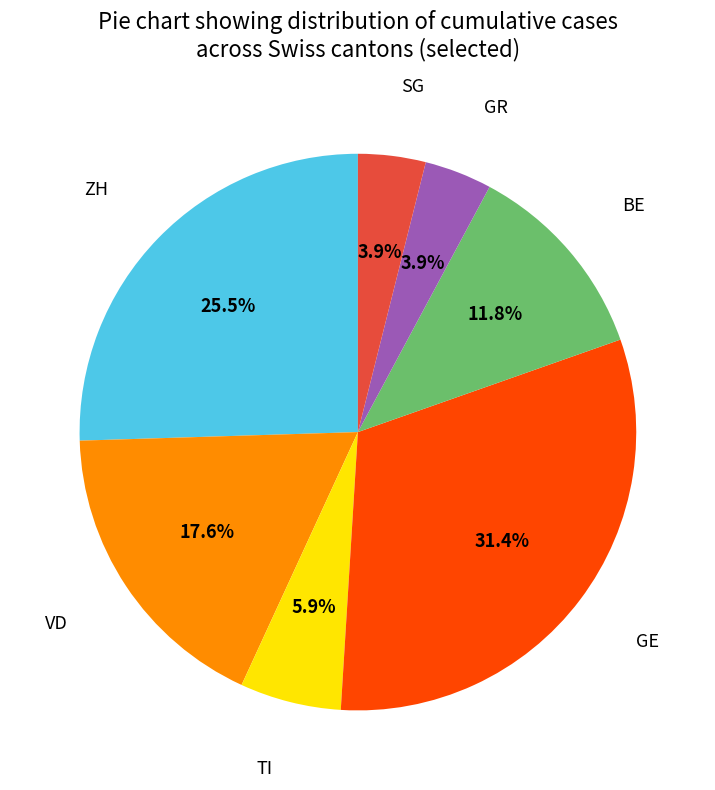

Which has a higher value, TI or GE?

GE